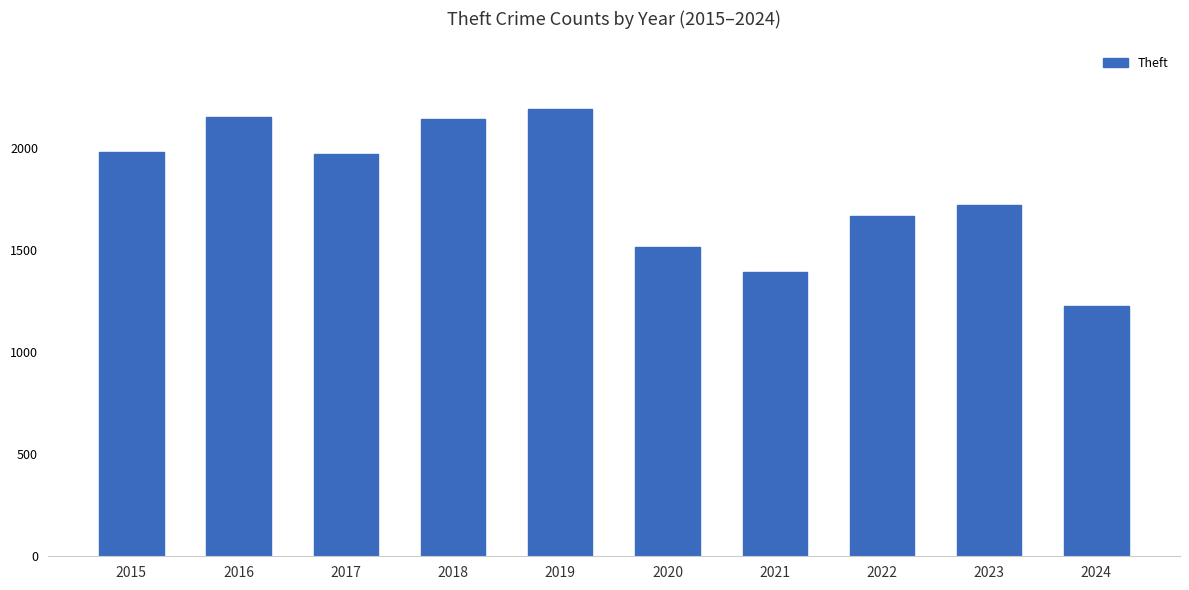

How many bars are there in total?

10